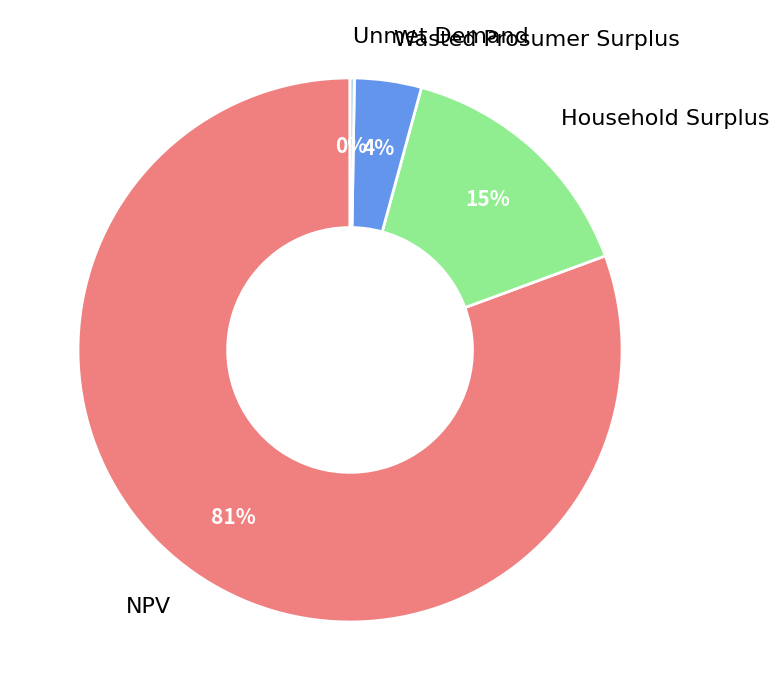

Is there any slice that represents more than half of the pie?

Yes